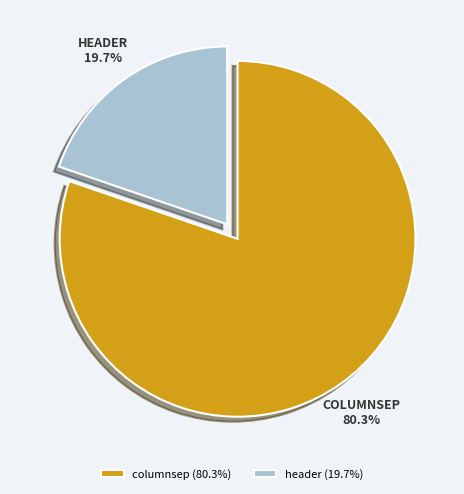

To the nearest percent, what portion does header represent?

20%